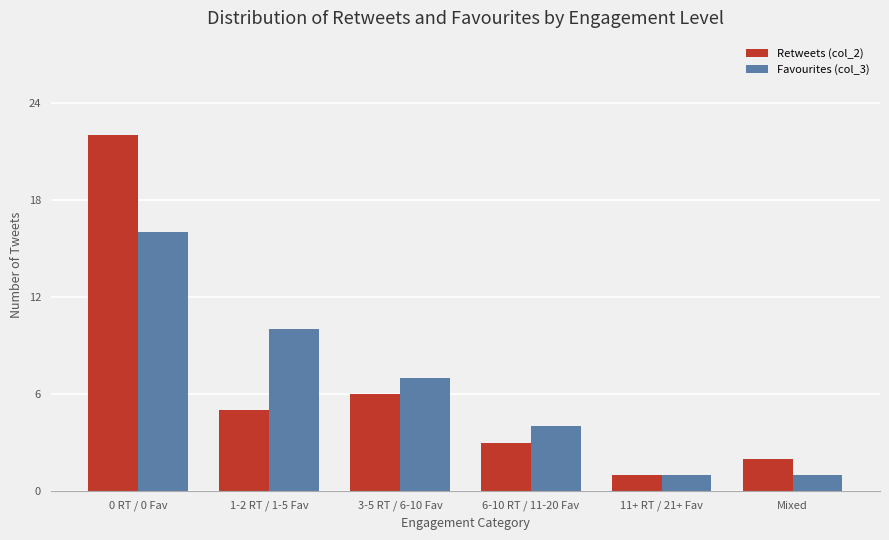

What are all the series names shown in the legend?

Retweets (col_2), Favourites (col_3)